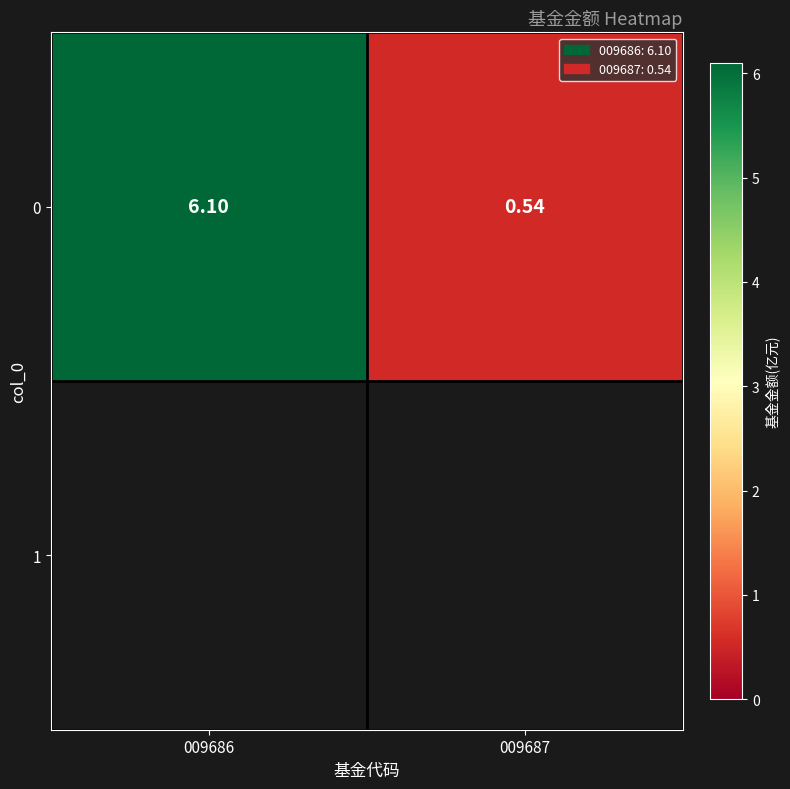

At which label does the data first exceed 6?

009686